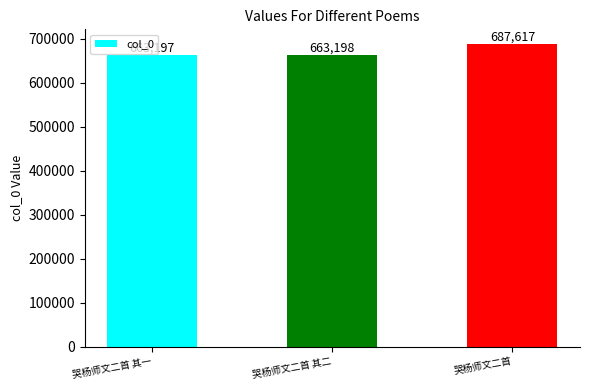

List the labels in order of value, largest first.

哭杨师文二首, 哭杨师文二首 其二, 哭杨师文二首 其一